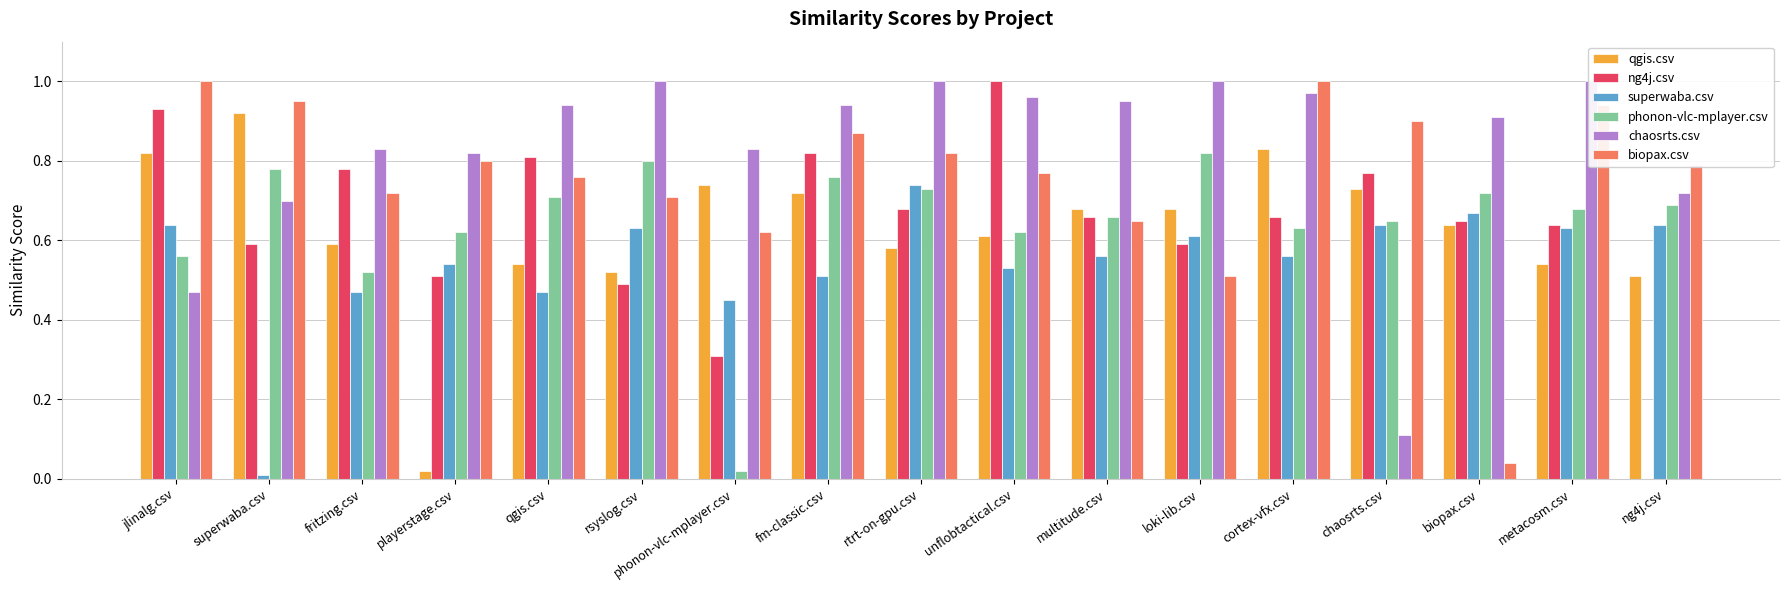

The phonon-vlc-mplayer.csv series shows 0.7 at multitude.csv. True or false?

True